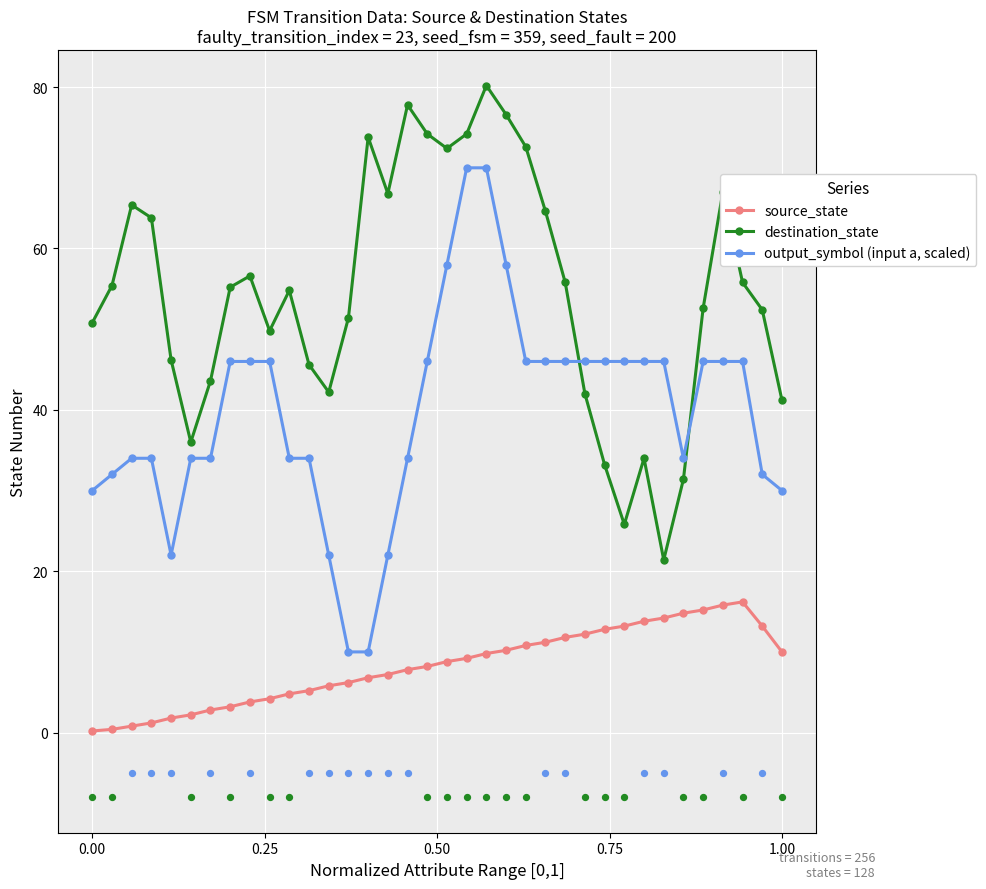

Which series reaches the maximum Y coordinate?

destination_state